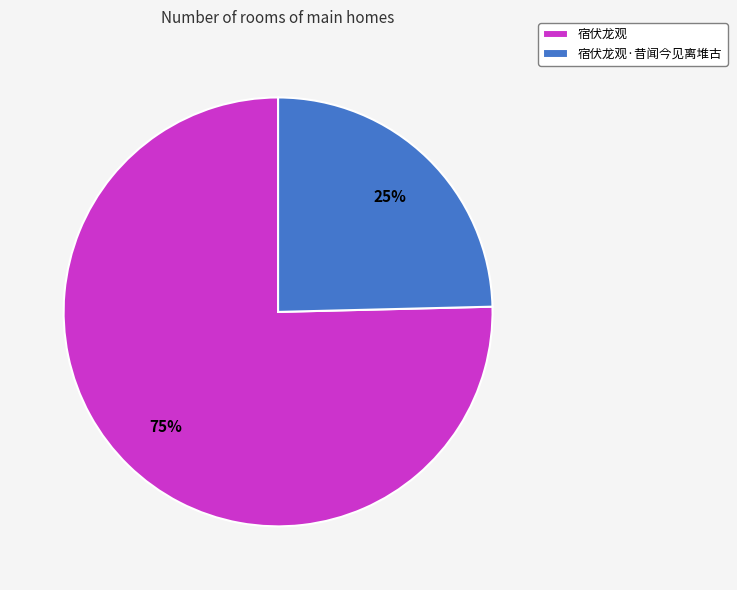

Does any single category account for the majority?

Yes